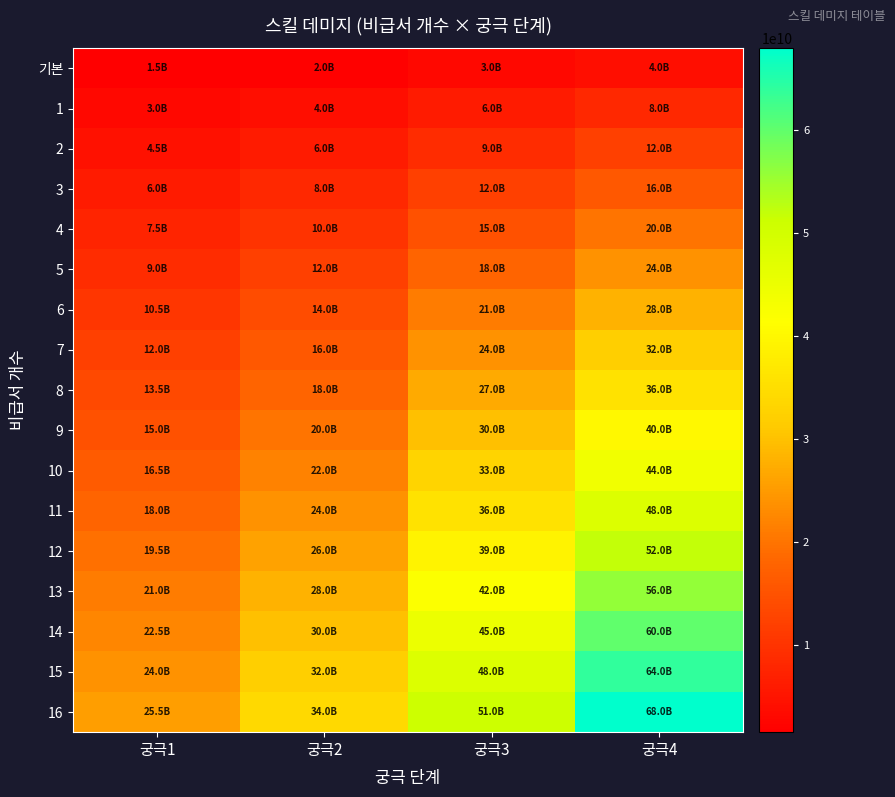

Which series changed the most between 궁극3 and 궁극4?

16